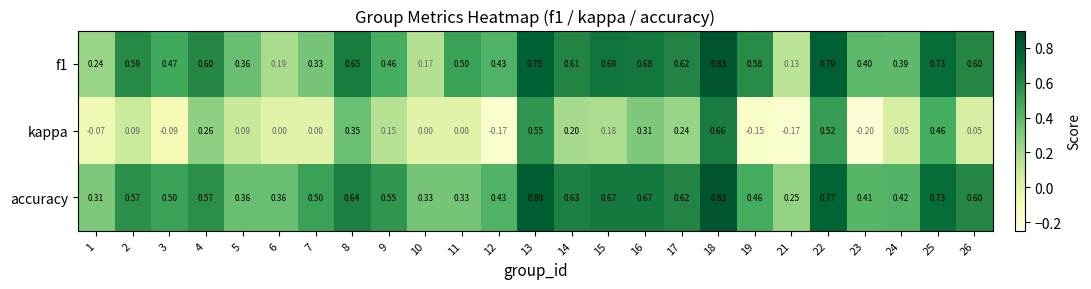

Which series has the largest total across all categories?

accuracy